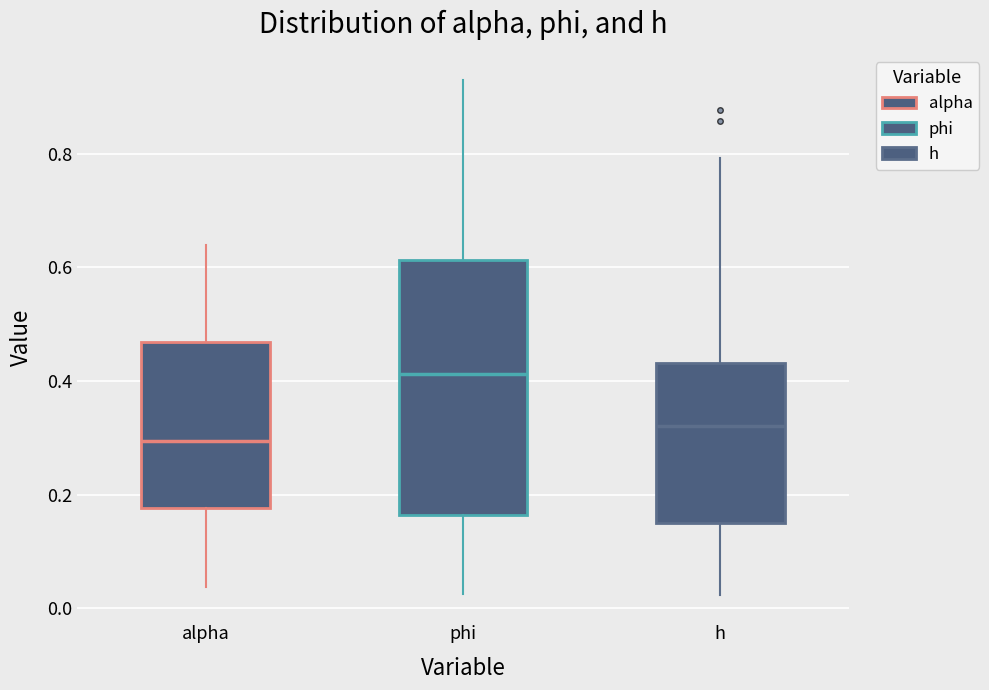

Which box has the highest median line?

phi